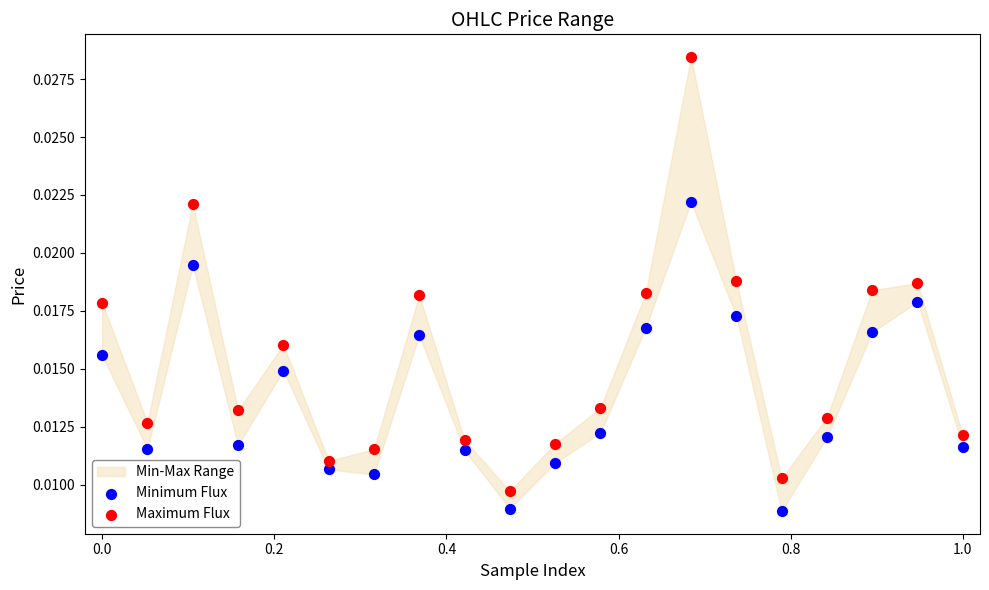

Which series has the largest Y range (max minus min)?

Maximum Flux